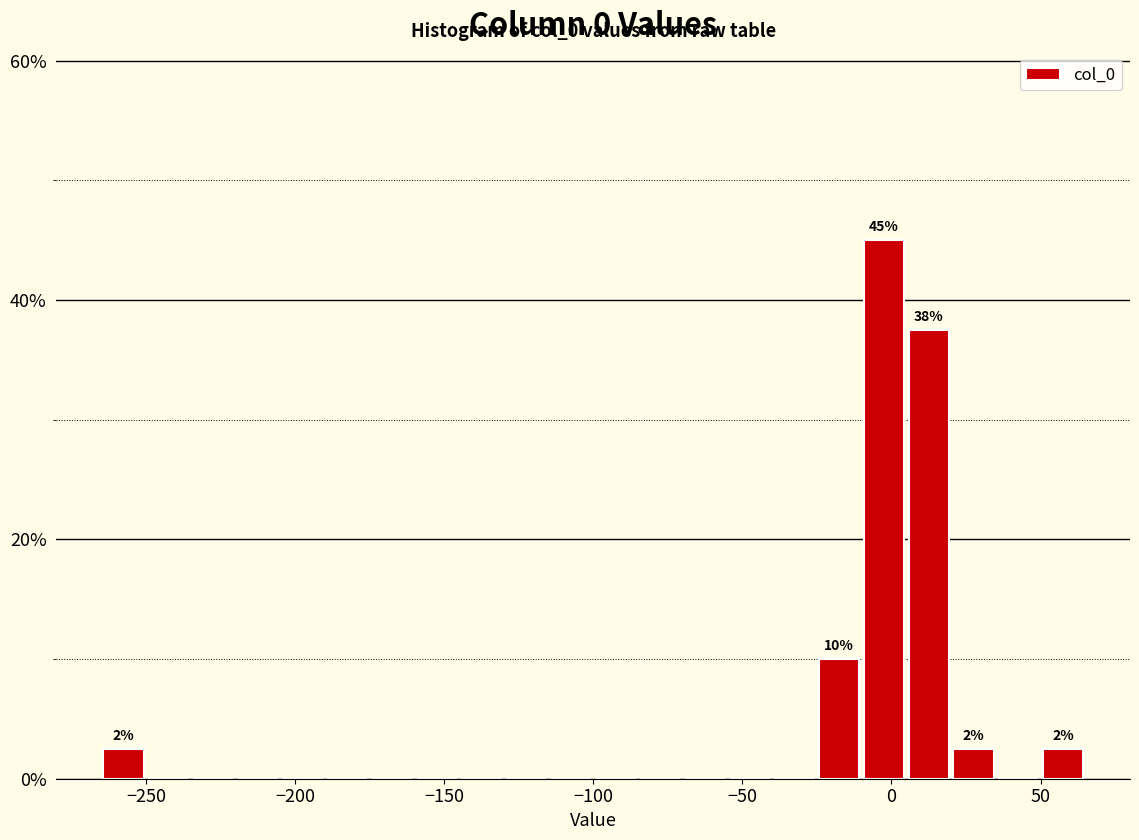

Read against the x-axis, roughly where is the centre of the tallest bar?

0